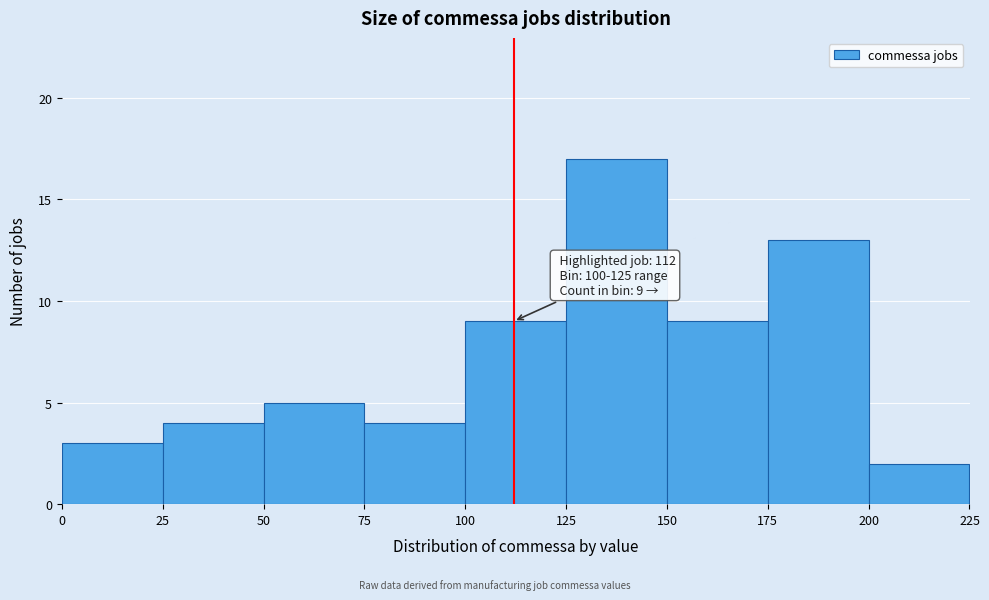

Over which range of the x-axis is the bar tallest?

125 to 150